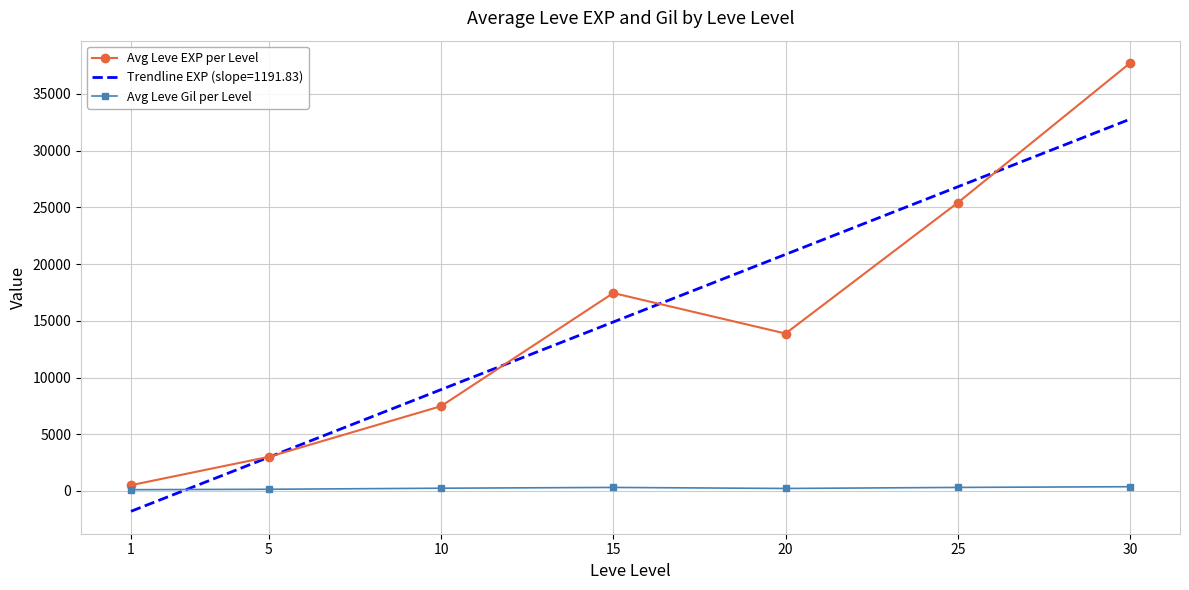

True or false: Avg Leve Gil per Level and Avg Leve EXP per Level intersect in this chart.

False